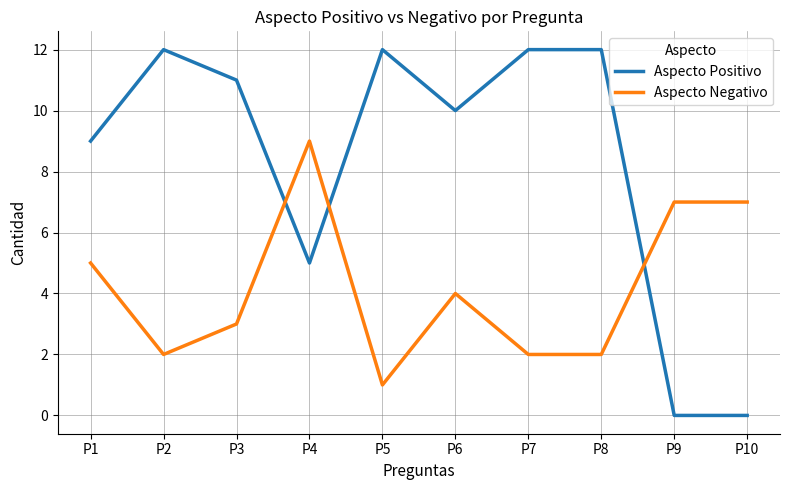

What are all the series names shown in the legend?

Aspecto Positivo, Aspecto Negativo